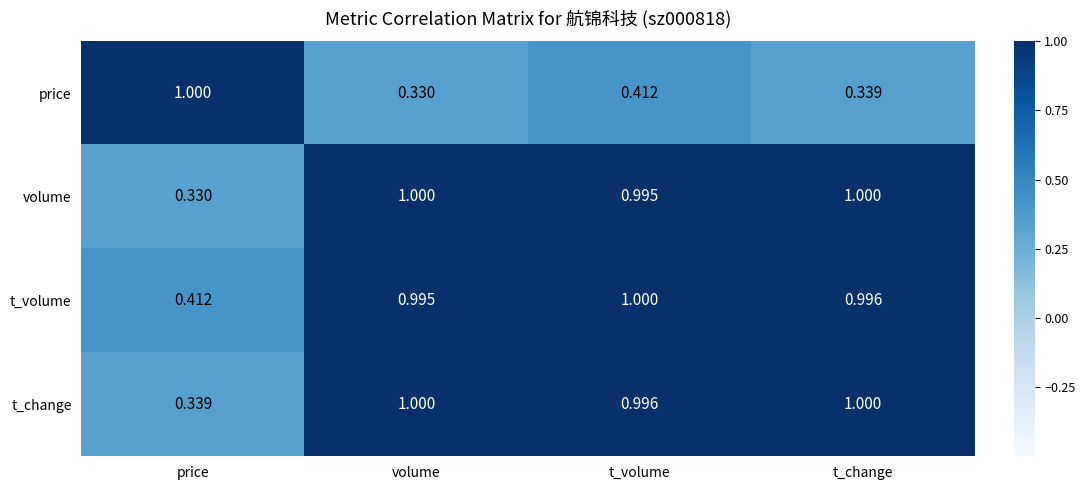

At which category is the sum across all series the highest?

t_volume